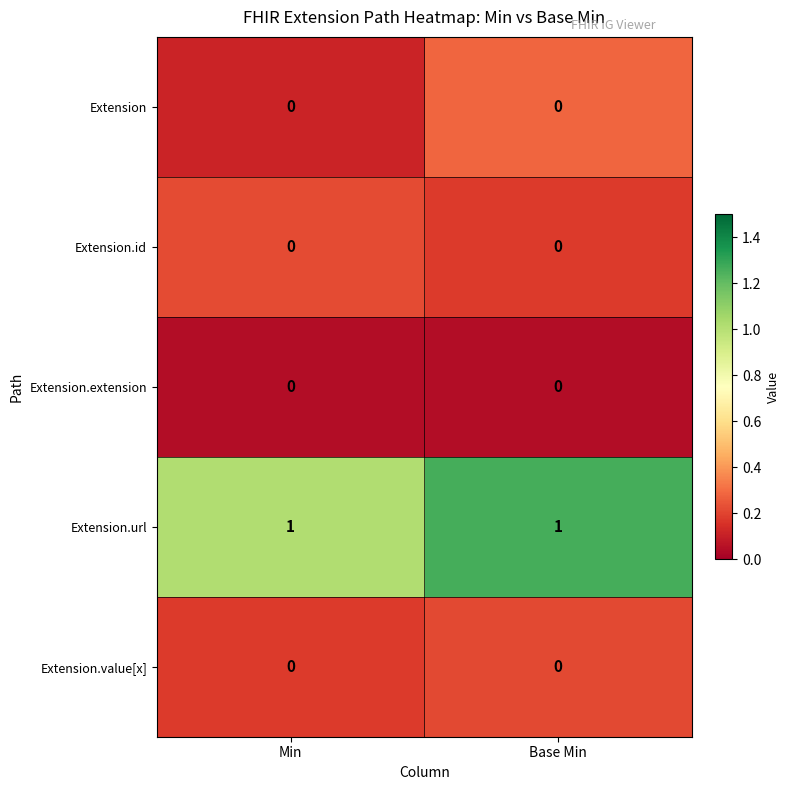

The value of Extension.extension at Min is 0. True or false?

True